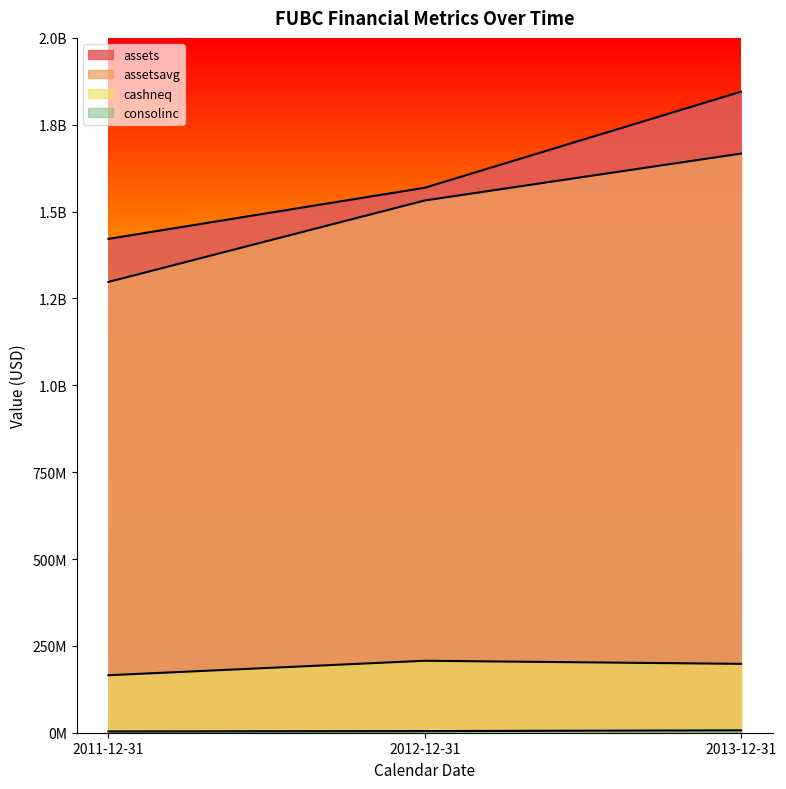

True or false: cashneq has a value of 198221000 at 2013-12-31.

True